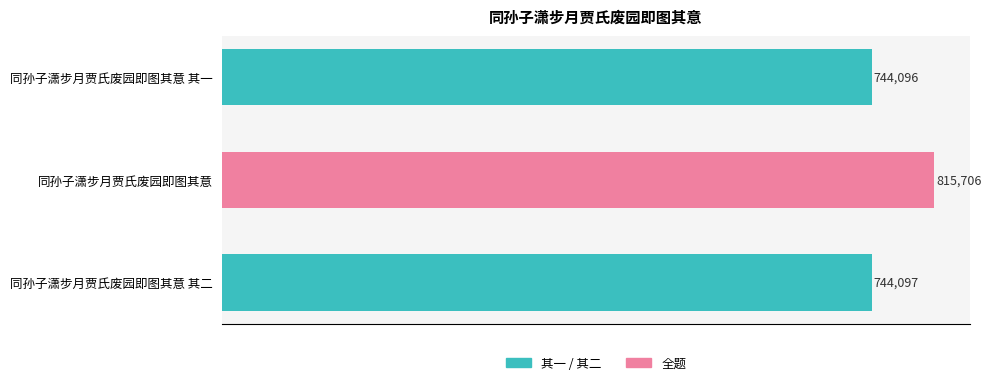

What is the change in value from 同孙子潇步月贾氏废园即图其意 其一 to 同孙子潇步月贾氏废园即图其意?

+71610